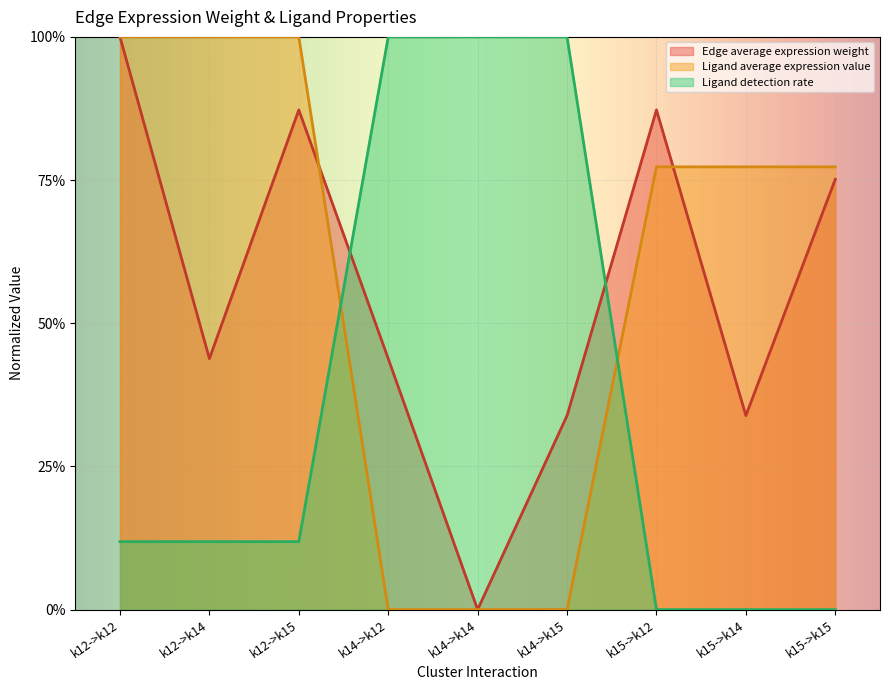

What is the total value across all series at k15->k15?

1.5